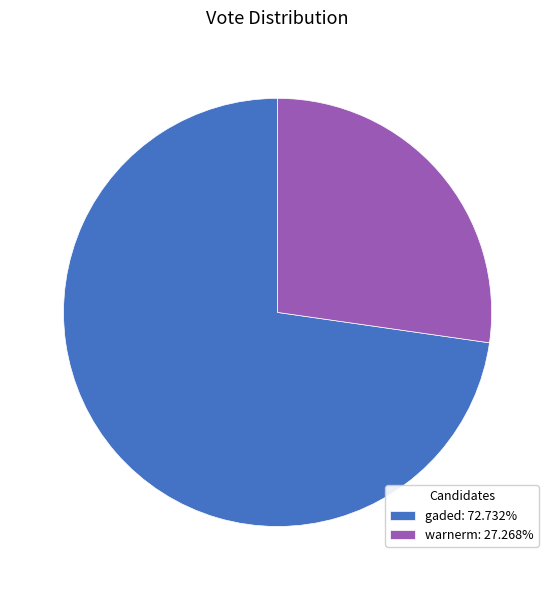

Does gaded account for over 50% of the chart?

Yes